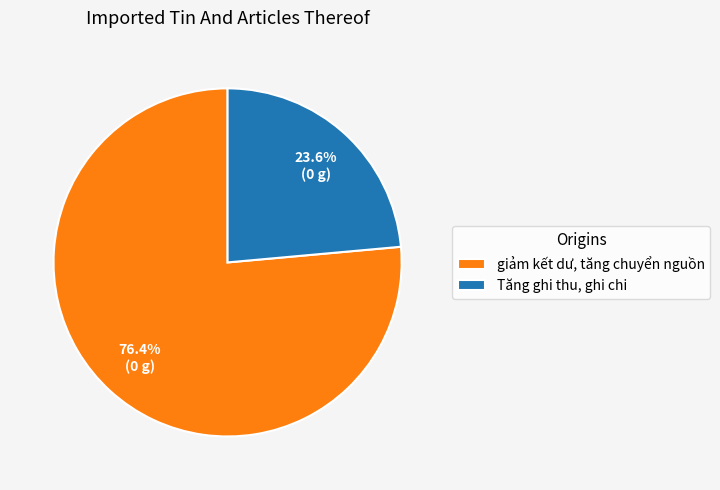

Which slice is the largest?

giảm kết dư, tăng chuyển nguồn